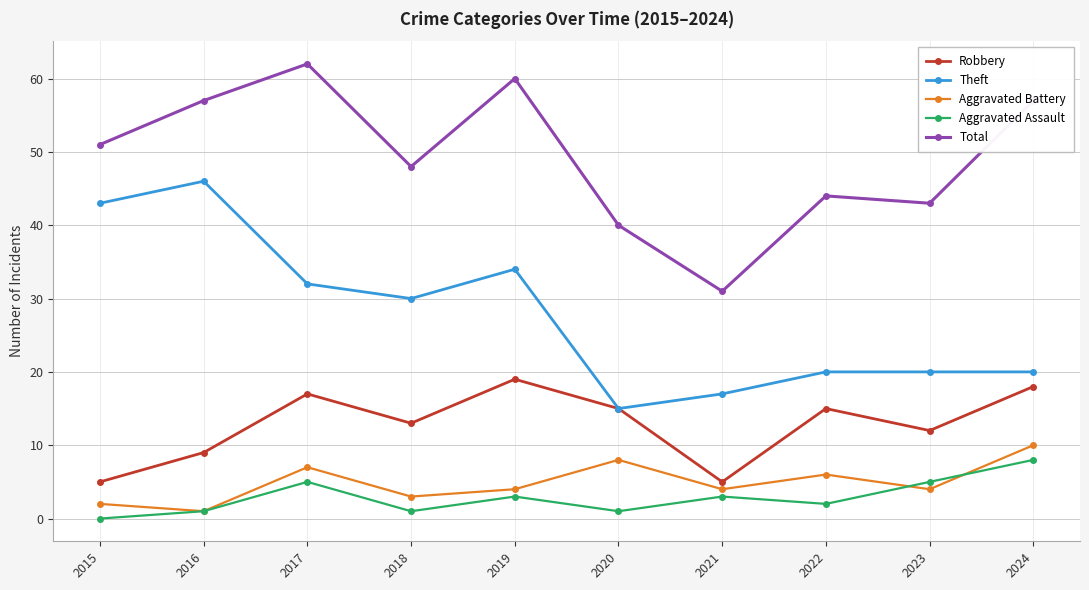

What is the difference between the maximum and second lowest values in the Robbery series?

14